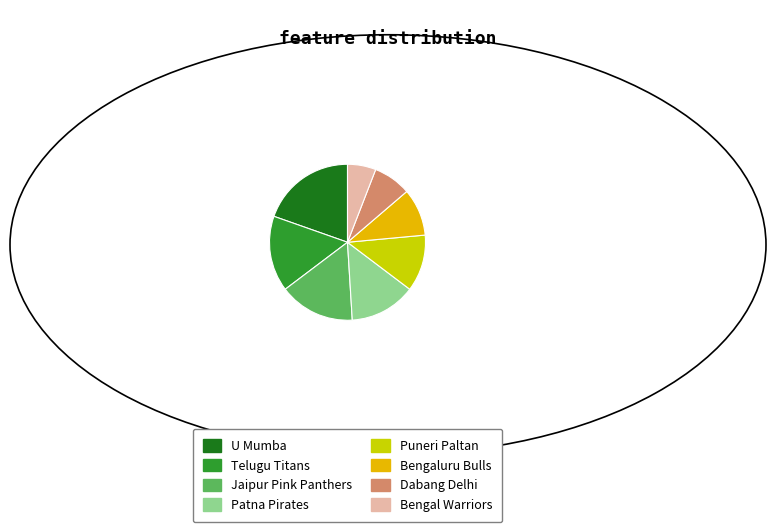

Which slice is the largest?

U Mumba